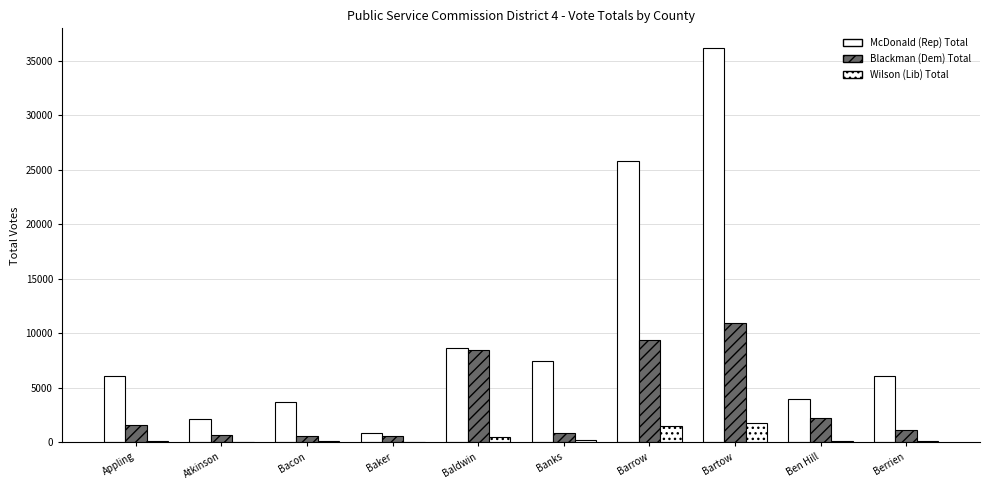

Which series has the largest range (max minus min)?

McDonald (Rep) Total